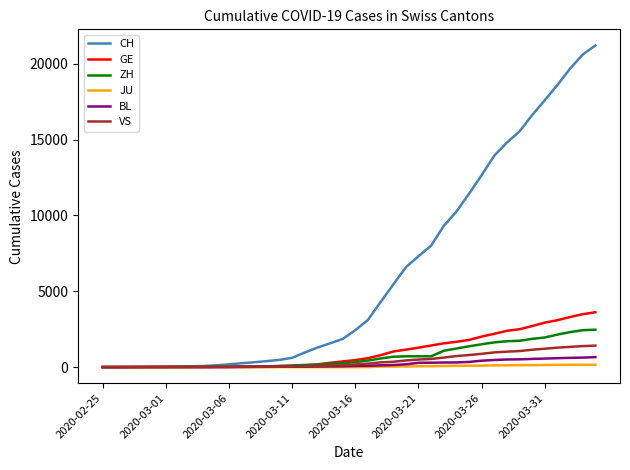

What is the maximum value for CH?

21211